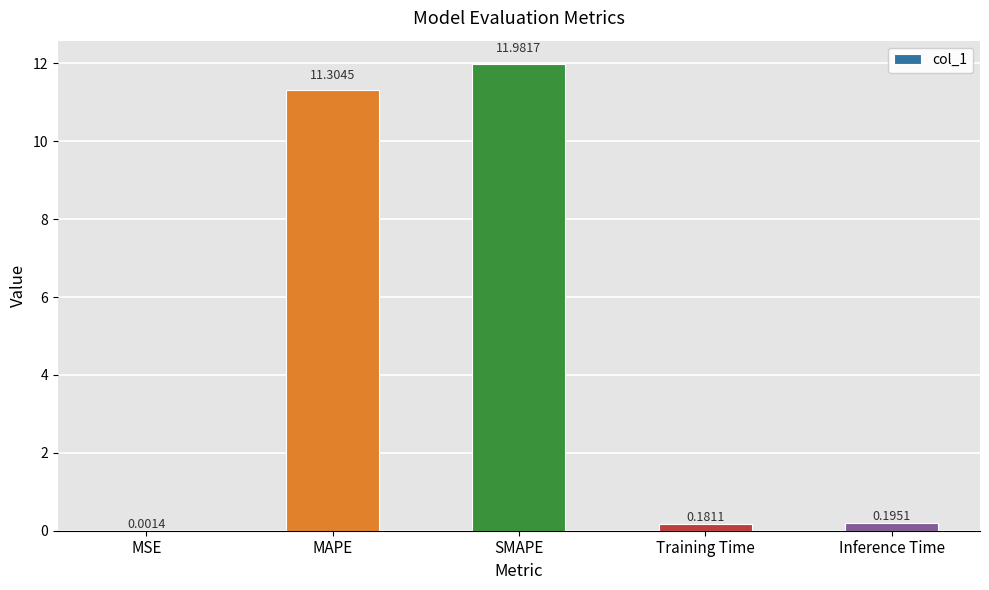

How many distinct data groups are displayed?

1